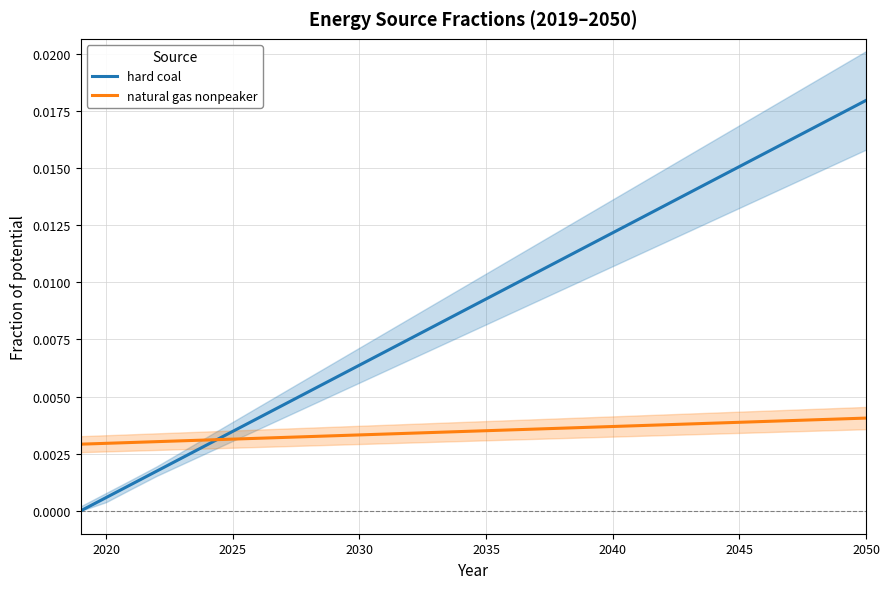

How many intersections are there between hard coal and natural gas nonpeaker?

1